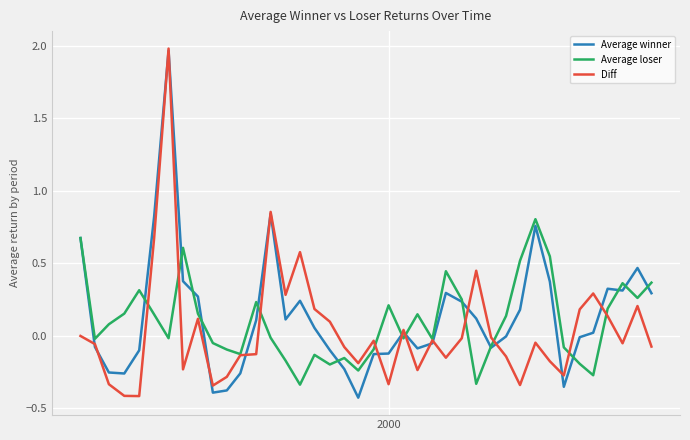

Reading left to right, transcribe all the data shown in this chart.

Average winner: 0.7	-0.1	-0.3	-0.3	-0.1	0.8	2.0	0.4	0.3	-0.4	-0.4	-0.3	0.1	0.8	0.1	0.2	0.1	-0.1	-0.2	-0.4	-0.1	-0.1	0.0	-0.1	-0.1	0.3	0.2	0.1	-0.1	-0.0	0.2	0.8	0.4	-0.4	-0.0	0.0	0.3	0.3	0.5	0.3
Average loser: 0.7	-0.0	0.1	0.2	0.3	0.1	-0.0	0.6	0.2	-0.0	-0.1	-0.1	0.2	-0.0	-0.2	-0.3	-0.1	-0.2	-0.2	-0.2	-0.1	0.2	-0.0	0.1	-0.0	0.4	0.3	-0.3	-0.1	0.1	0.5	0.8	0.5	-0.1	-0.2	-0.3	0.2	0.4	0.3	0.4
Diff: 0.0	-0.1	-0.3	-0.4	-0.4	0.7	2.0	-0.2	0.1	-0.3	-0.3	-0.1	-0.1	0.9	0.3	0.6	0.2	0.1	-0.1	-0.2	-0.0	-0.3	0.0	-0.2	-0.0	-0.1	-0.0	0.5	-0.0	-0.1	-0.3	-0.0	-0.2	-0.3	0.2	0.3	0.1	-0.1	0.2	-0.1